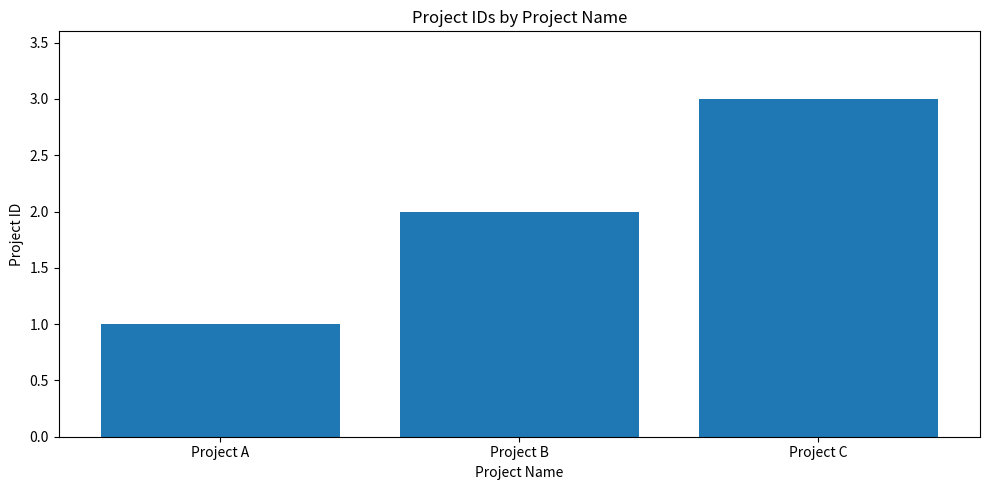

Is it true that the value at Project C is 3?

True